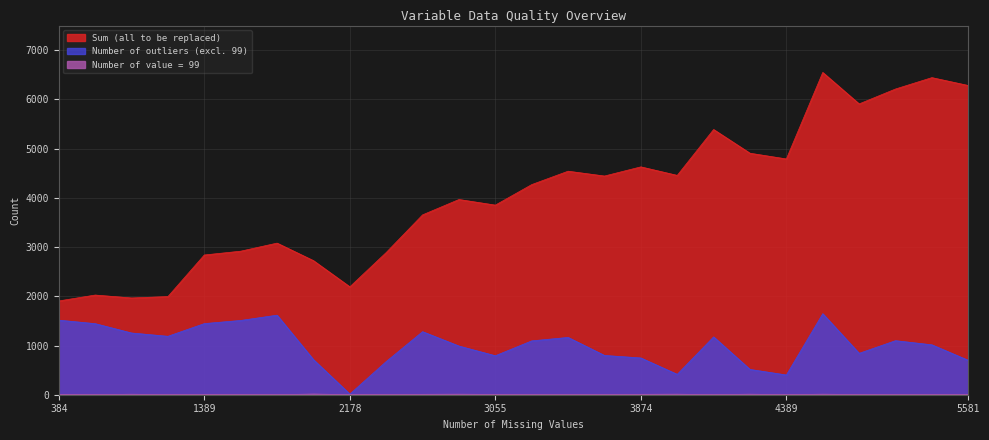

Which series has the largest range (max minus min)?

Sum (all to be replaced)